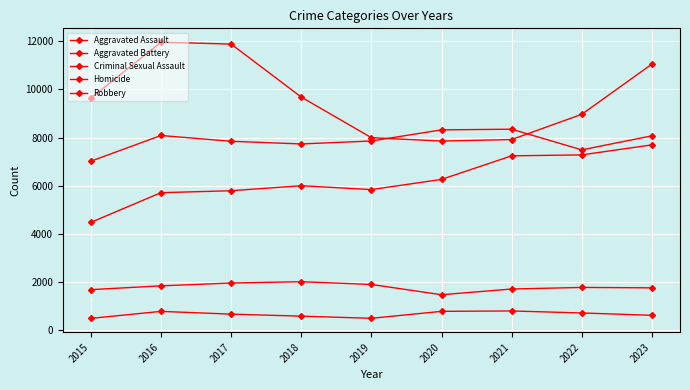

Is this an area chart (filled region under the line)?

No